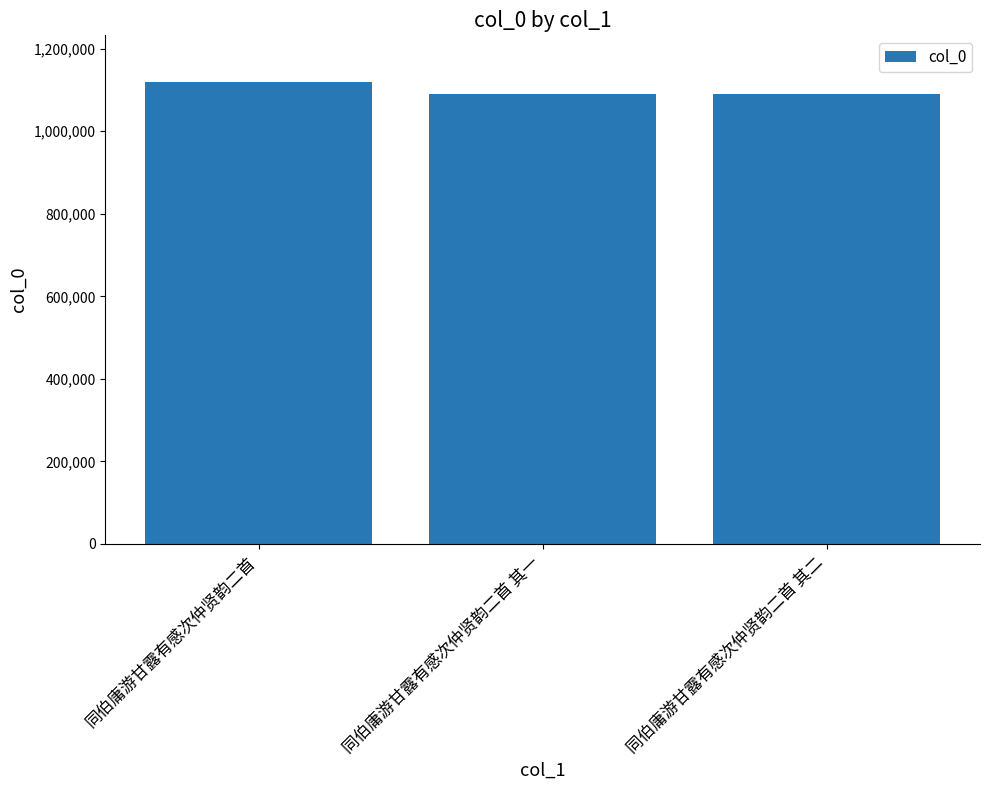

The chart shows a value of 1424221 at 同伯庸游甘露有感次仲贤韵二首 其一. True or false?

False